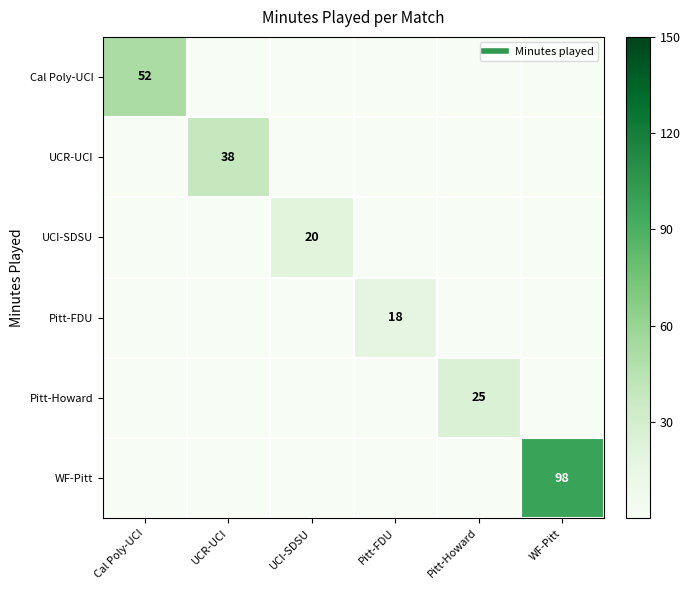

Rank the categories by Pitt-Howard value from lowest to highest.

Cal Poly-UCI, UCR-UCI, UCI-SDSU, Pitt-FDU, WF-Pitt, Pitt-Howard